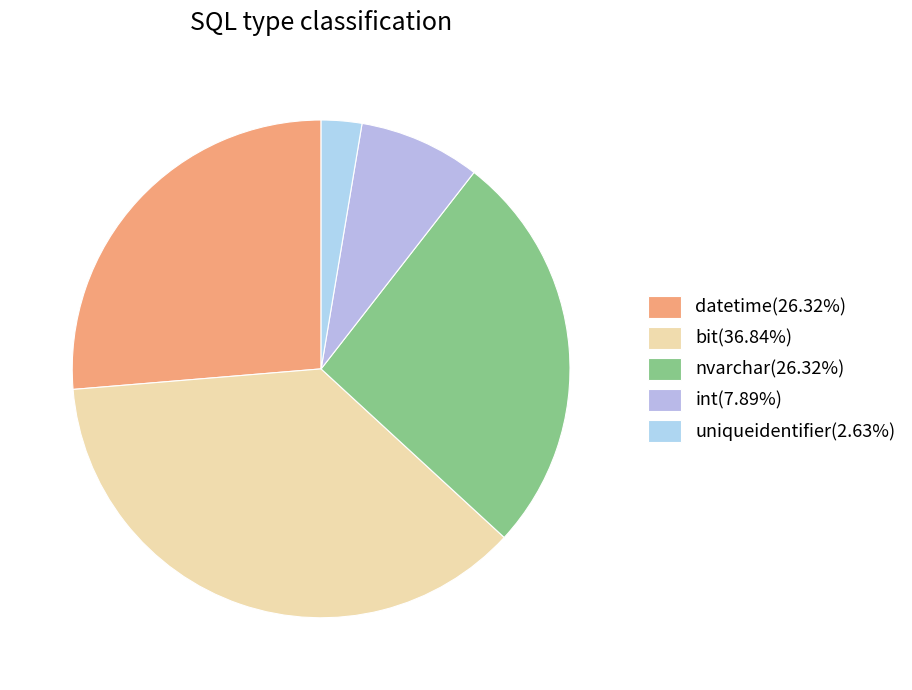

True or false: uniqueidentifier accounts for 3% of the total.

True